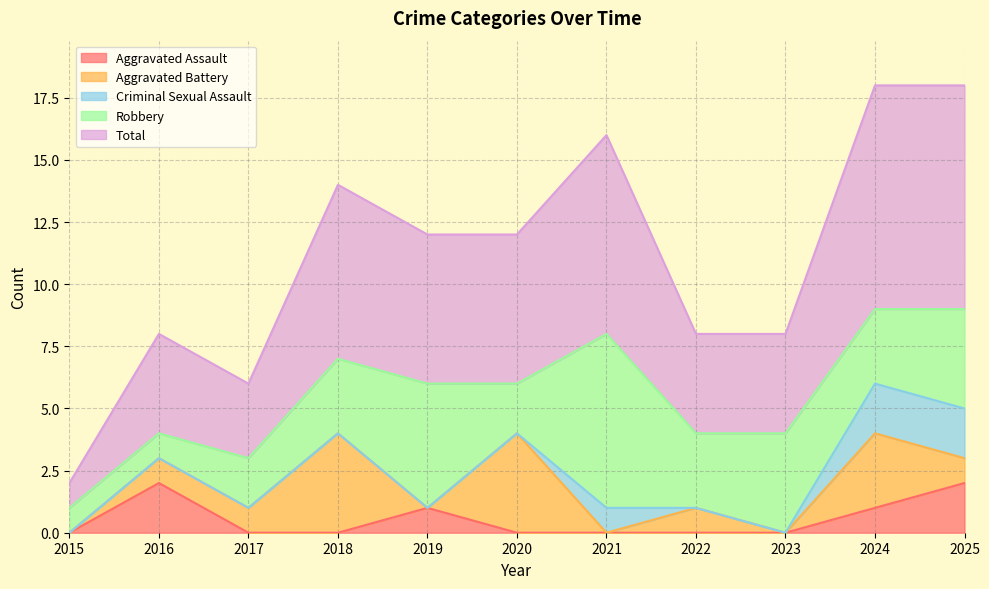

Reading left to right, transcribe all the data shown in this chart.

Aggravated Assault: 2015=0	2016=2	2017=0	2018=0	2019=1	2020=0	2021=0	2022=0	2023=0	2024=1	2025=2
Aggravated Battery: 2015=0	2016=1	2017=1	2018=4	2019=0	2020=4	2021=0	2022=1	2023=0	2024=3	2025=1
Criminal Sexual Assault: 2015=0	2016=0	2017=0	2018=0	2019=0	2020=0	2021=1	2022=0	2023=0	2024=2	2025=2
Robbery: 2015=1	2016=1	2017=2	2018=3	2019=5	2020=2	2021=7	2022=3	2023=4	2024=3	2025=4
Total: 2015=1	2016=4	2017=3	2018=7	2019=6	2020=6	2021=8	2022=4	2023=4	2024=9	2025=9